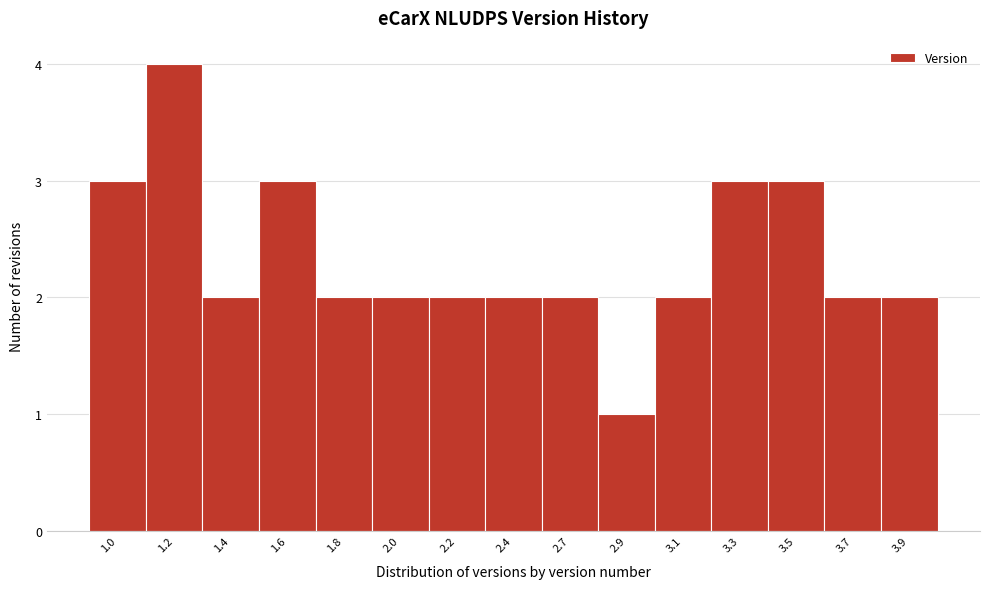

Reading left to right, extract all data points from this chart.

3	4	2	3	2	2	2	2	2	1	2	3	3	2	2